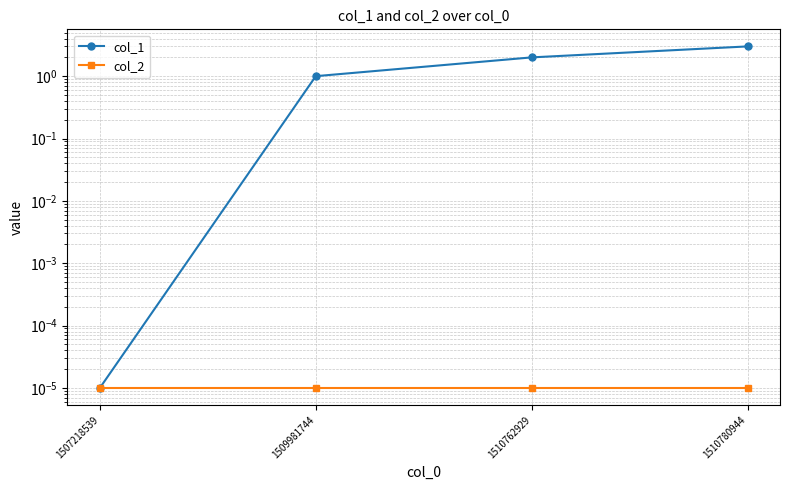

The value of col_2 at 1507218539 is 0.0. True or false?

True